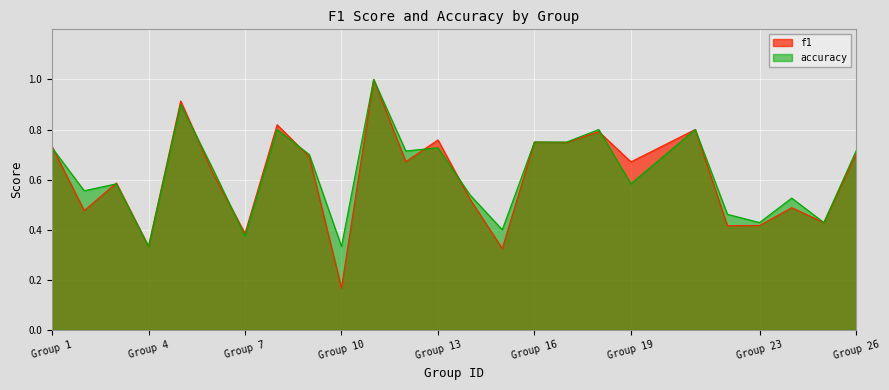

List the series in order of their peak value, highest first.

f1, accuracy